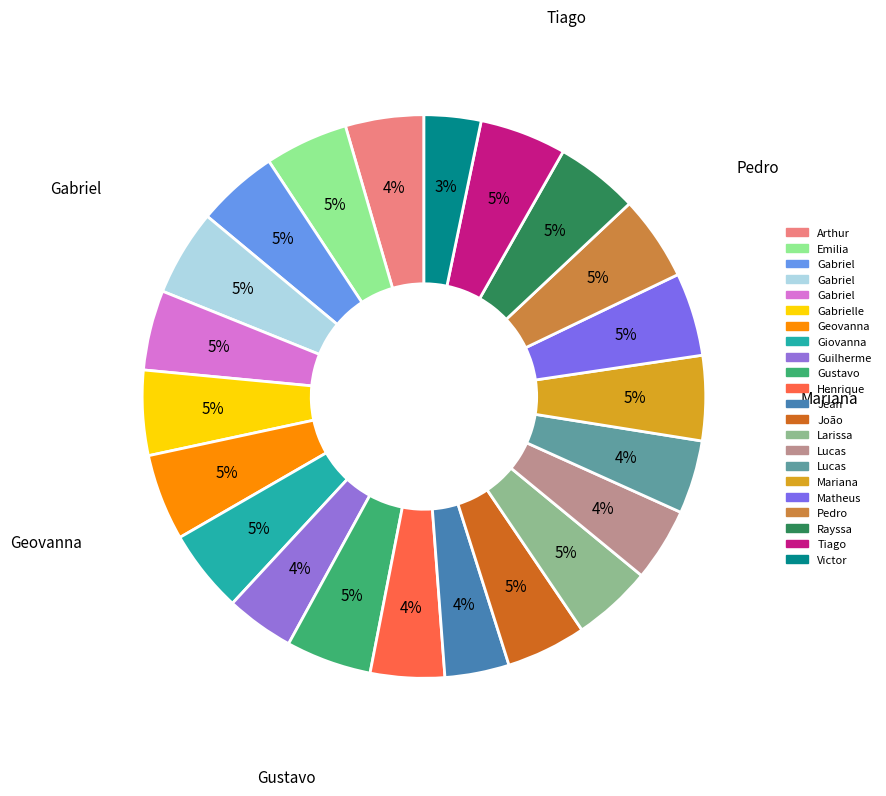

Which category has the biggest portion of the pie?

Geovanna Telles Nogueira